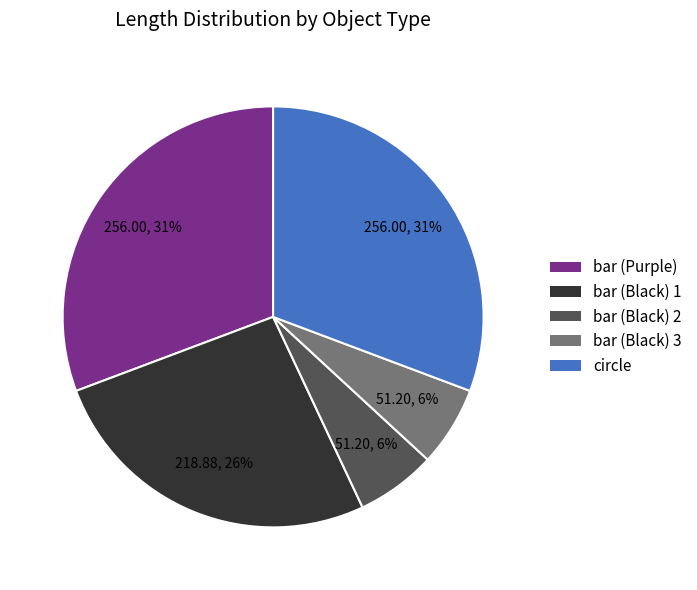

Is it true that bar (Black) 2 is 1% of the pie?

False